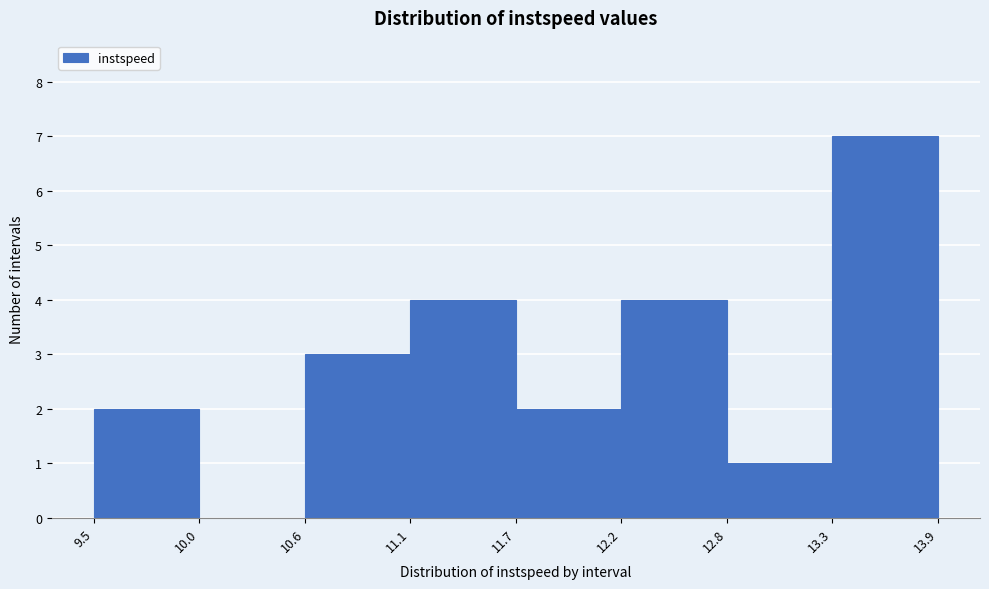

Reading left to right, list every bar in this chart as the range it spans on the x-axis followed by its height. The values are not printed on the chart, so give them approximately, as read against the axis.

9.5 to 10.0: 2
10.0 to 10.6: 0
10.6 to 11.1: 3
11.1 to 11.7: 4
11.7 to 12.2: 2
12.2 to 12.8: 4
12.8 to 13.3: 1
13.3 to 13.9: 7